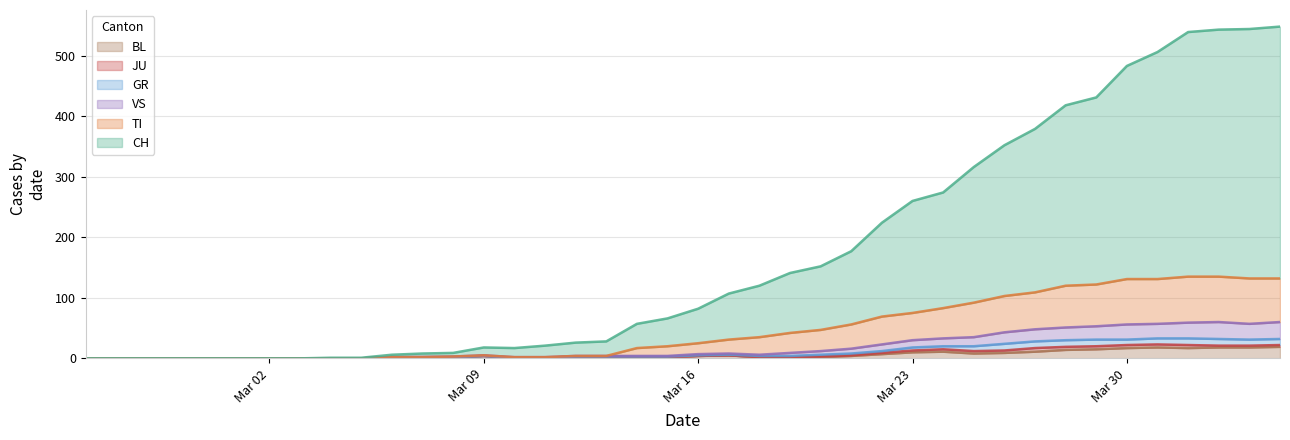

Count the number of categories in the chart.

40